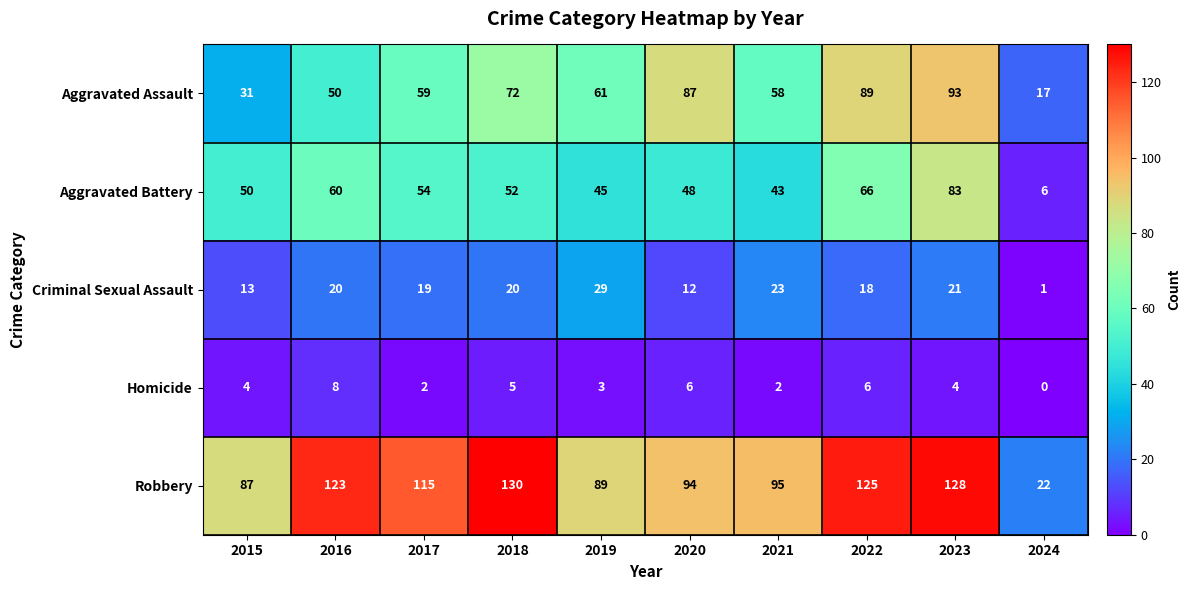

At which label does Aggravated Assault reach its minimum?

2024